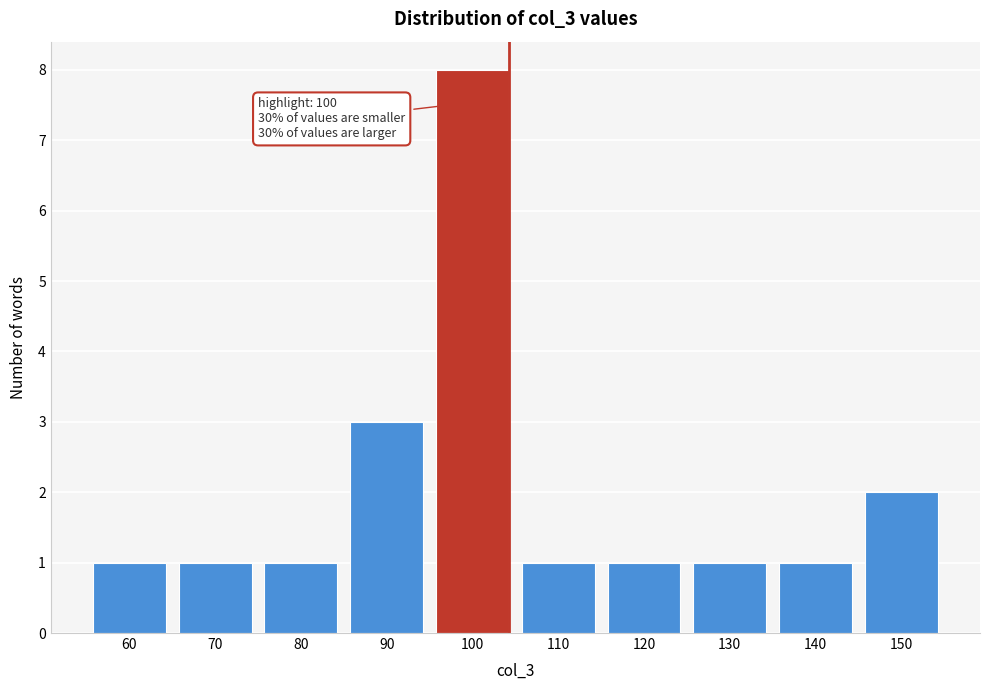

Reading right to left, extract all data points from this chart.

2	1	1	1	1	8	3	1	1	1